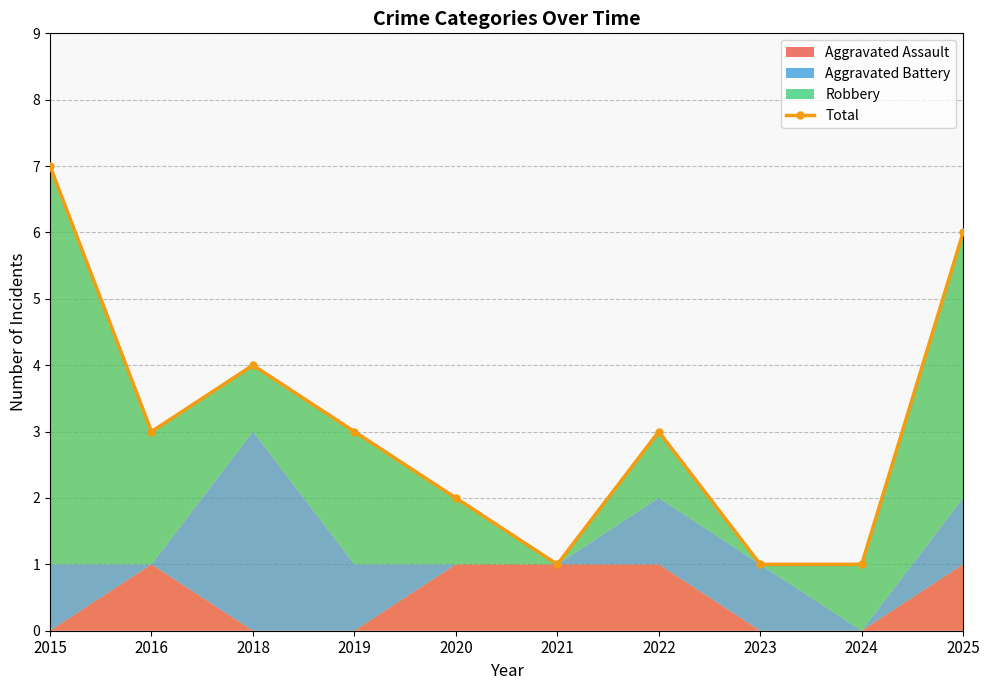

What is the minimum value shown in the chart?

1